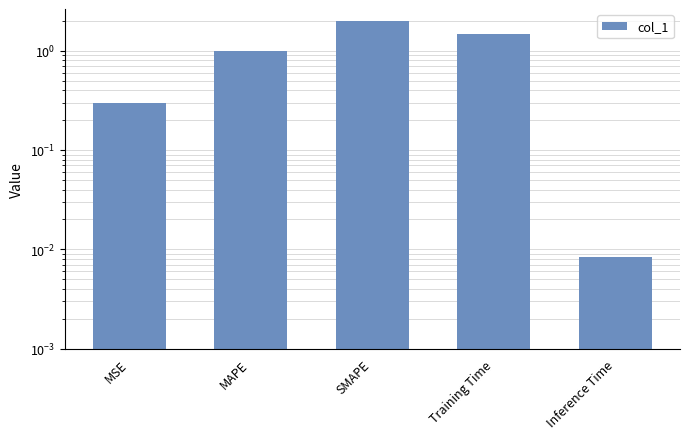

Rank the categories by value from highest to lowest.

SMAPE, Training Time, MAPE, MSE, Inference Time